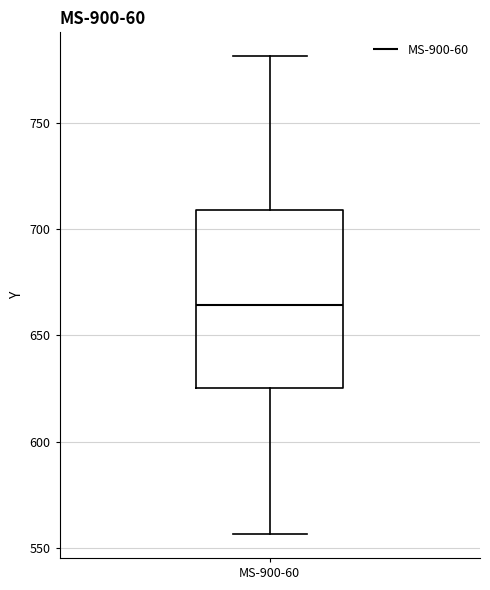

Transcribe this box plot: give where the median line is, the range the box spans, and where the two whiskers end, as read against the y-axis. The values are not printed on the chart, so give them approximately, as read against the axis.

median 665, box 625 to 710, whiskers 555 to 780